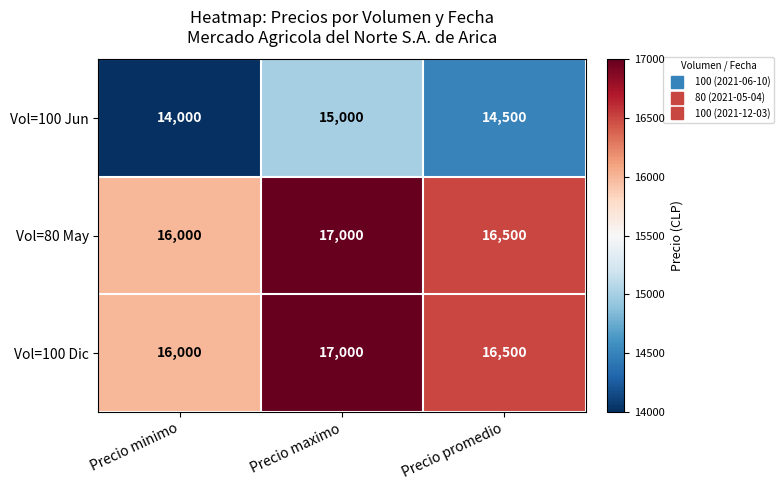

Count the Vol=100 Dic values in the range 16000 to 17000.

3